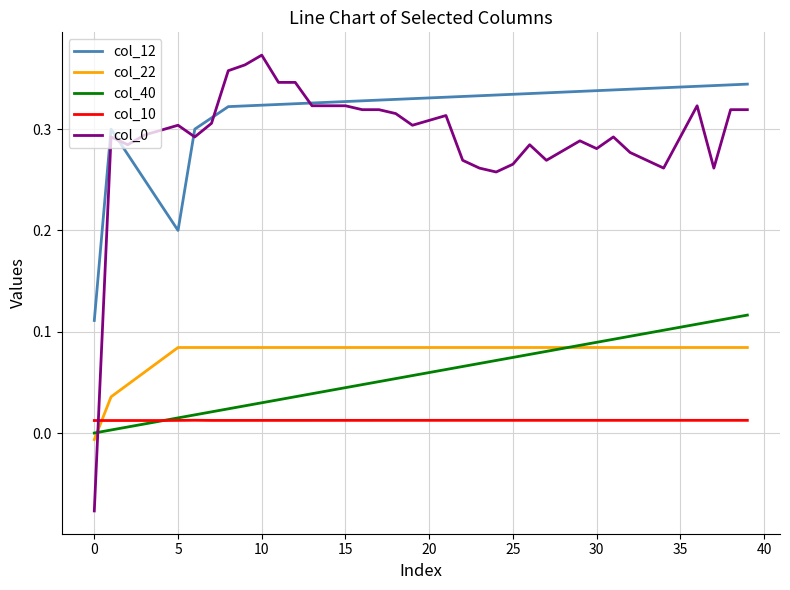

True or false: col_12 and col_10 cross at least once.

False